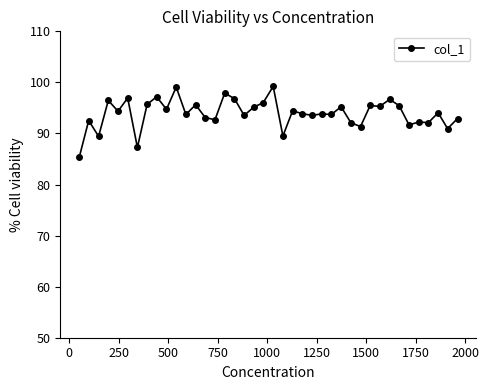

What is the sum of all values?

3757.2